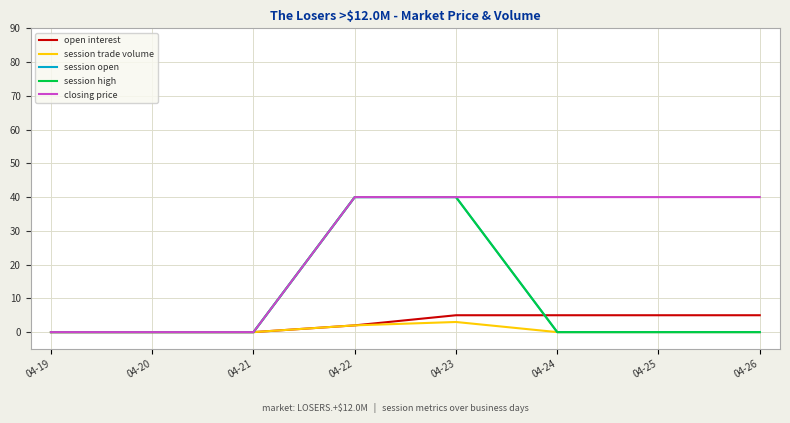

True or false: open interest has a value of 5 at 04-24.

True